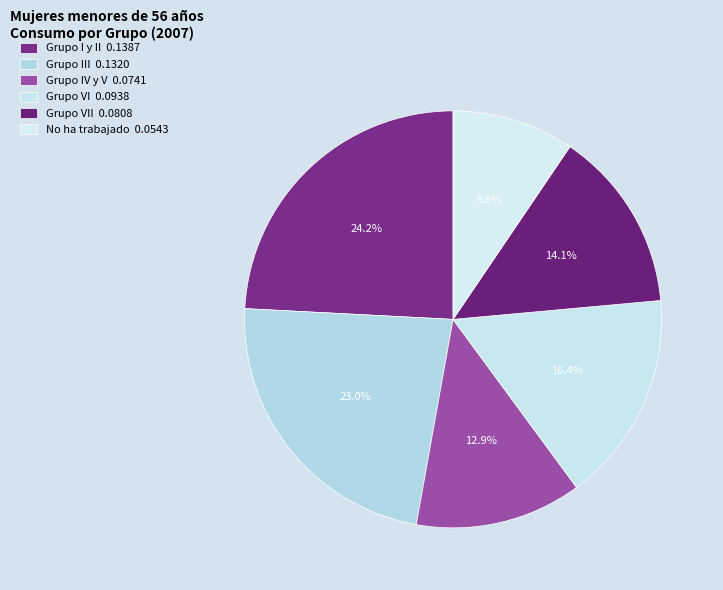

Is there a majority slice in this chart?

No